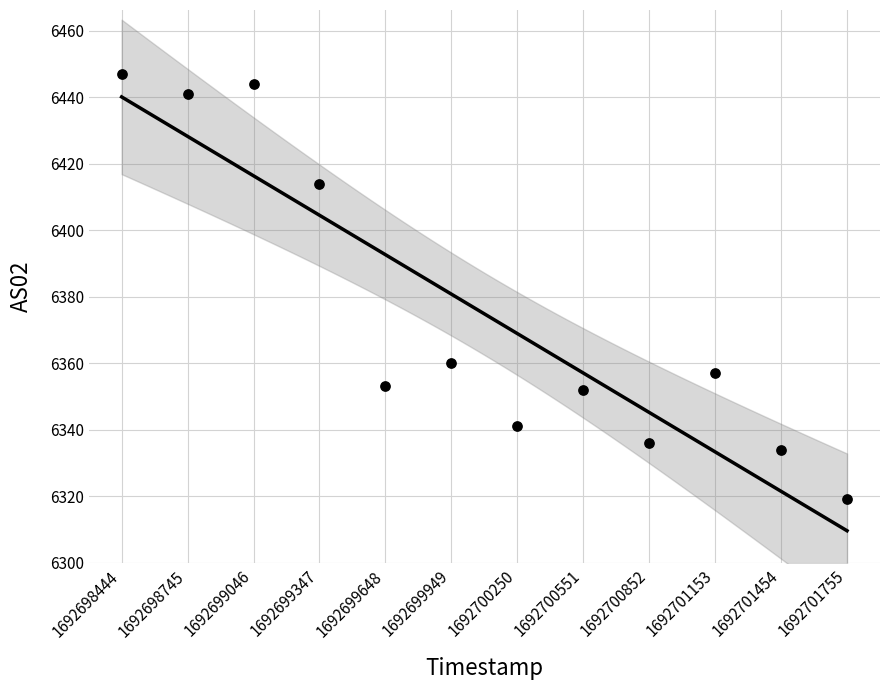

What Y value in the scatter plot is closest to 6383?

6360